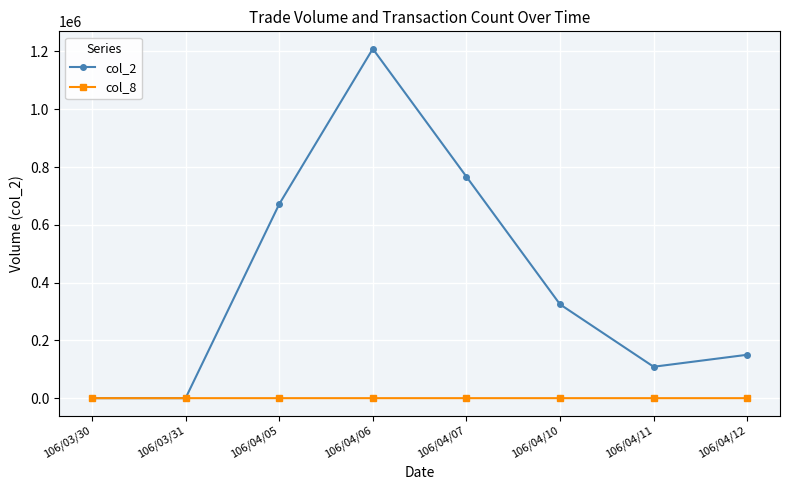

What is the label of the 7th point from the right?

106/03/31